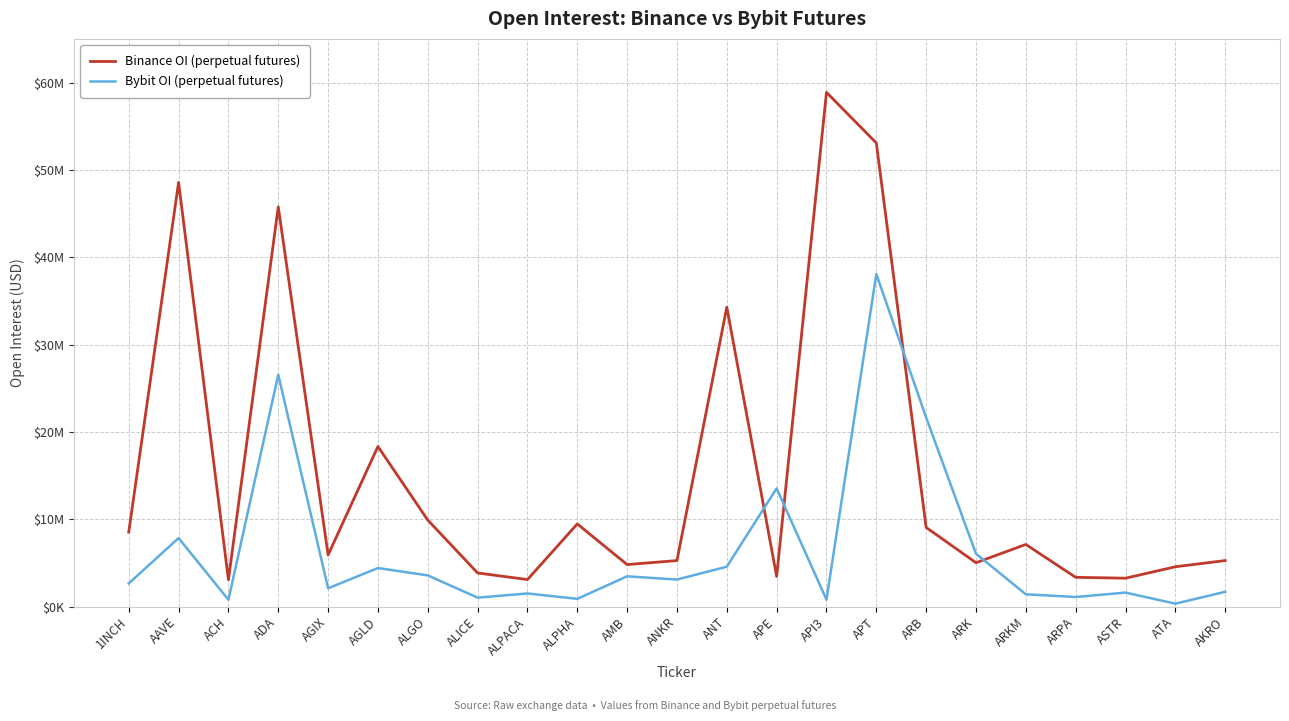

Where is Binance OI (perpetual futures) nearest to the value 30970999?

ANT